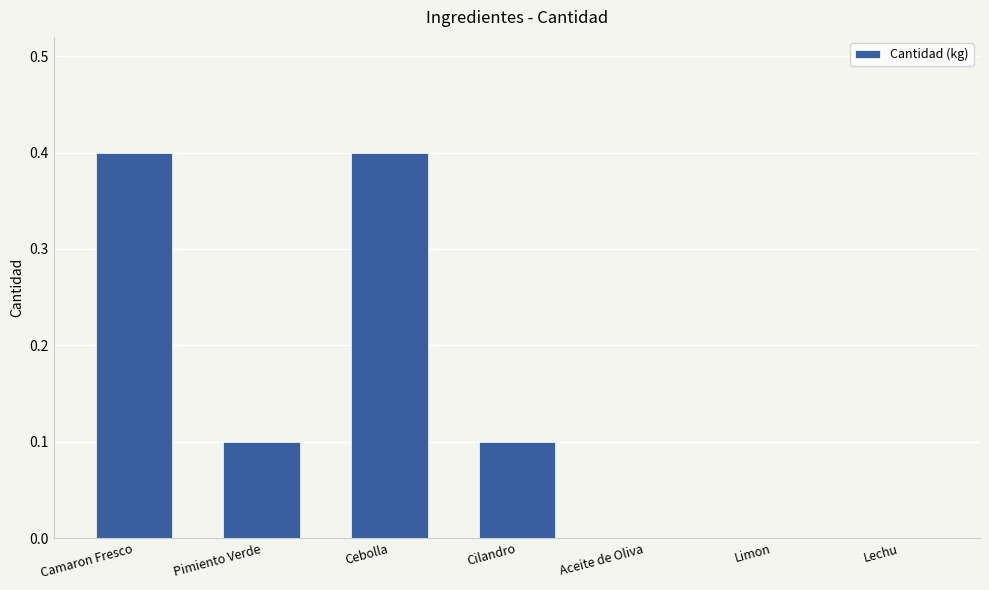

What is the maximum value shown in the chart?

0.4